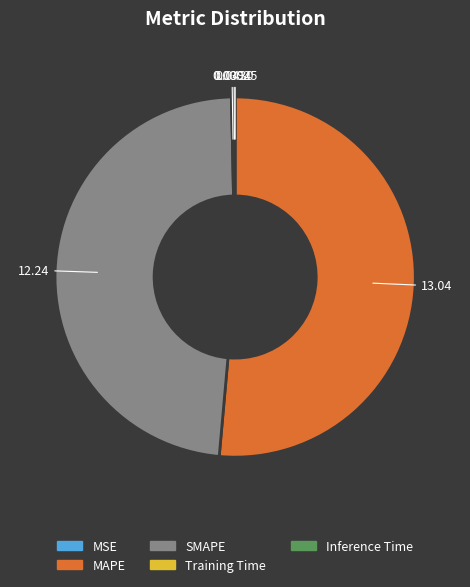

Does MAPE represent more than half of the total?

Yes